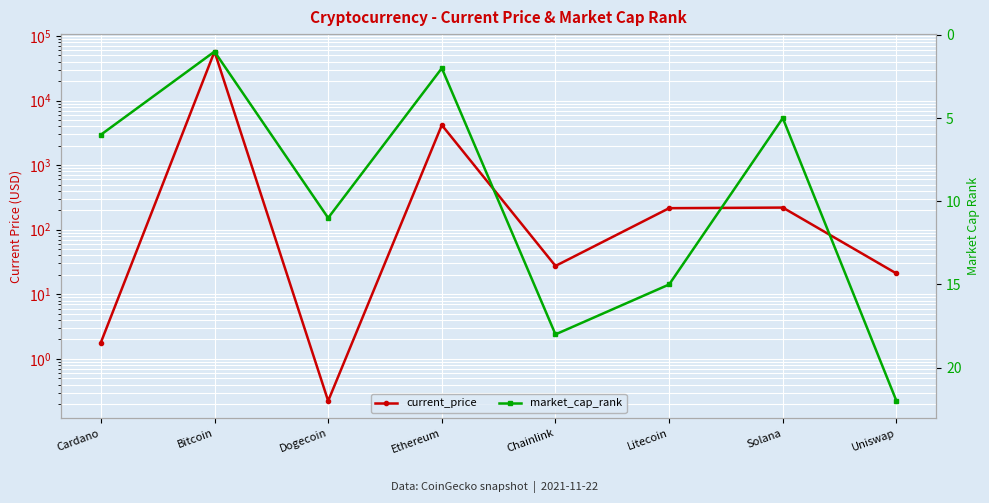

How many distinct data groups are displayed?

2